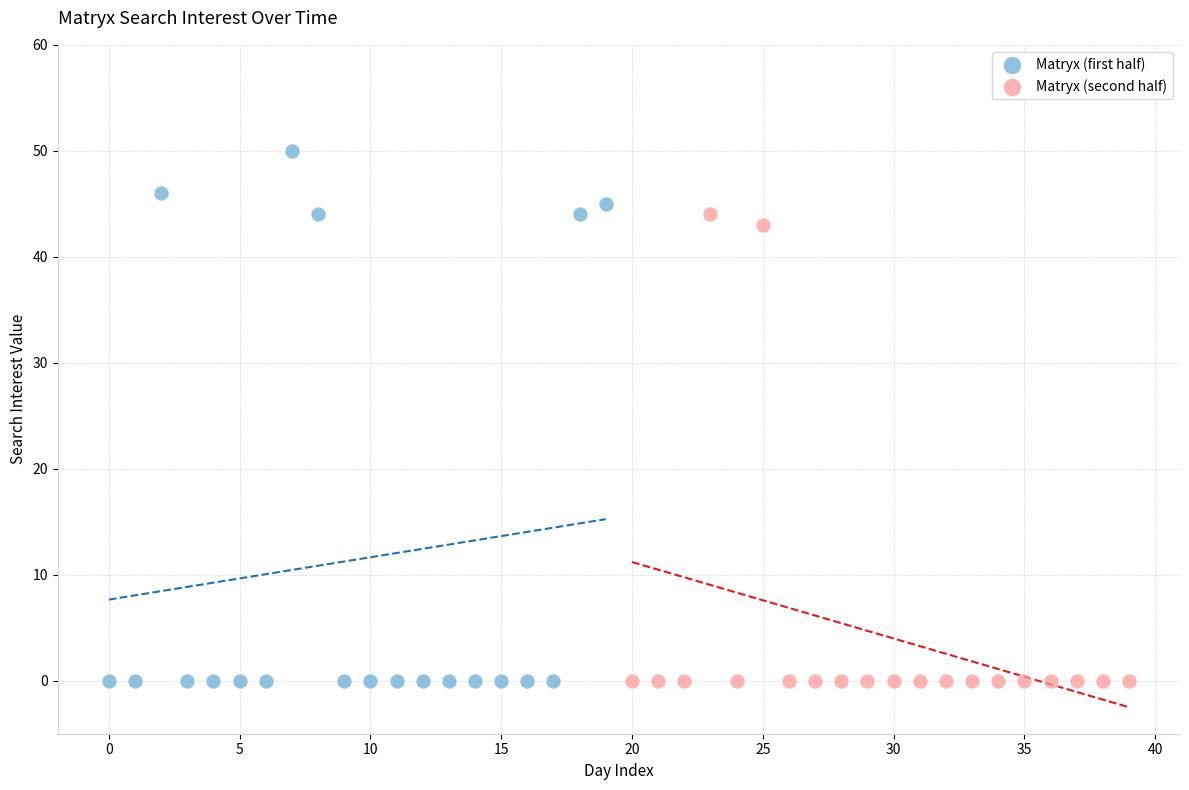

Which series contains the highest Y value?

Matryx (first half)